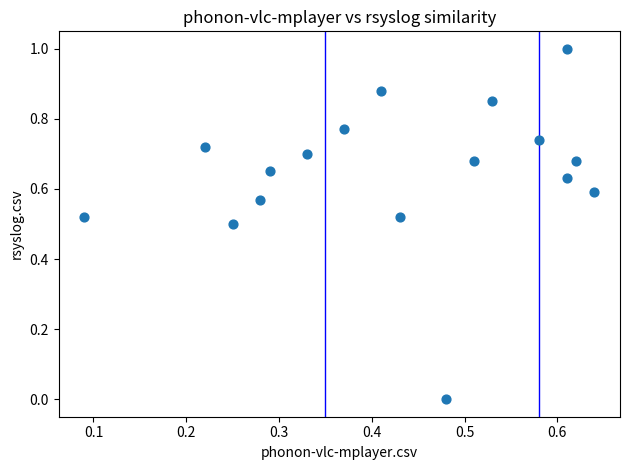

What is the range of Y values (max minus min)?

1.0